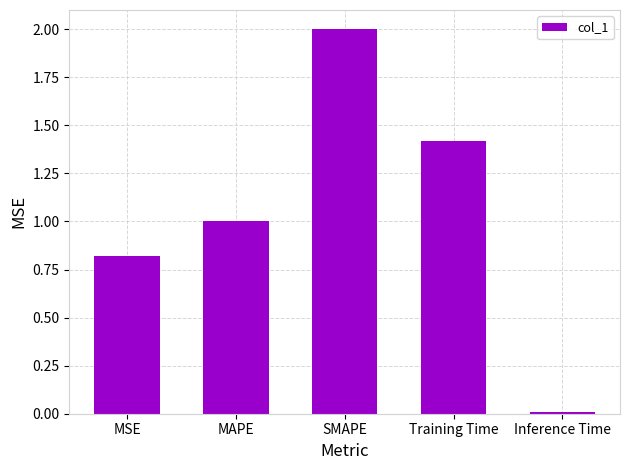

Is it true that the value at Training Time is 0.4?

False